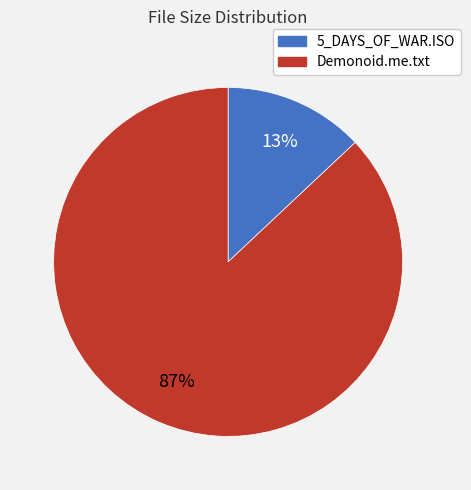

Is there any slice that represents more than half of the pie?

Yes